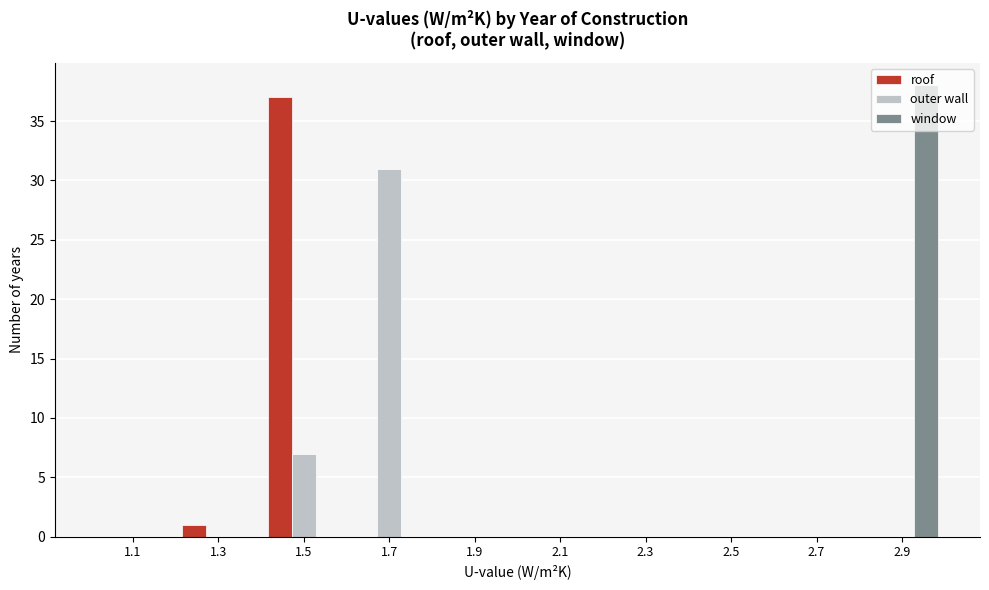

Reading left to right, list every range on the x-axis with the height of the bar of each series over it. The values are not printed on the chart, so give them approximately, as read against the axis.

1.0 to 1.2: roof=0	outer wall=0	window=0
1.2 to 1.4: roof=1	outer wall=0	window=0
1.4 to 1.6: roof=37	outer wall=7	window=0
1.6 to 1.8: roof=0	outer wall=31	window=0
1.8 to 2.0: roof=0	outer wall=0	window=0
2.0 to 2.2: roof=0	outer wall=0	window=0
2.2 to 2.4: roof=0	outer wall=0	window=0
2.4 to 2.6: roof=0	outer wall=0	window=0
2.6 to 2.8: roof=0	outer wall=0	window=0
2.8 to 3.0: roof=0	outer wall=0	window=38